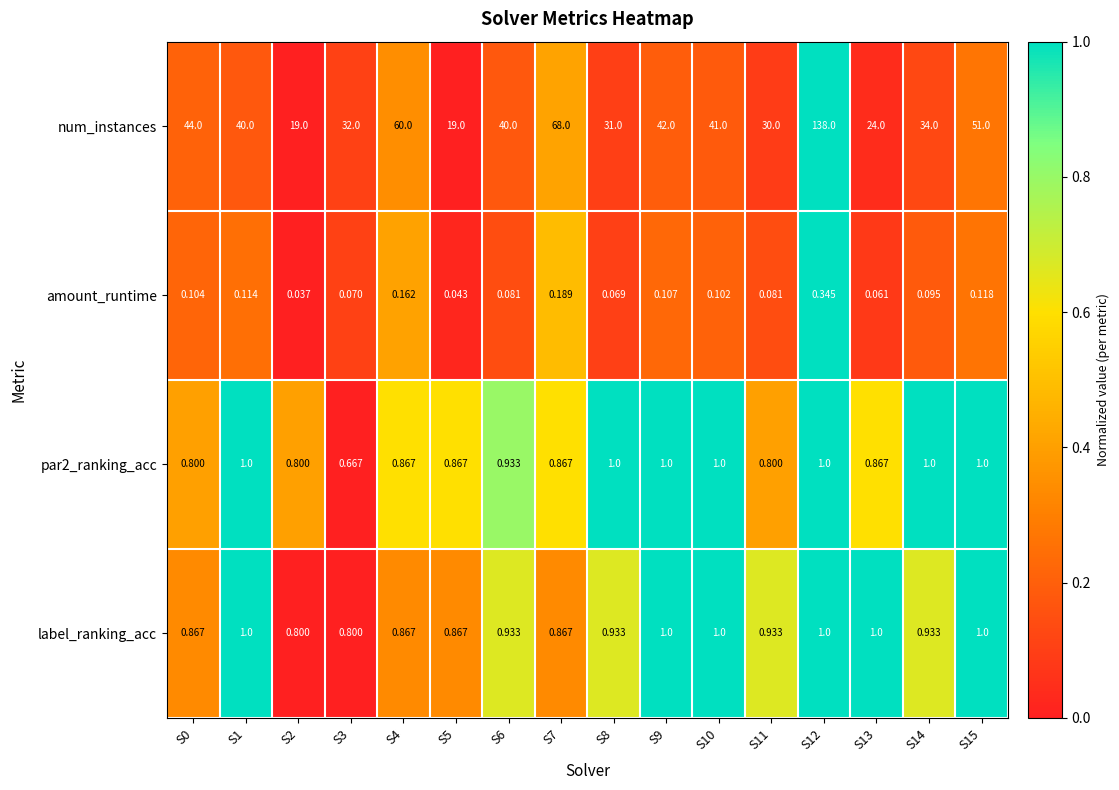

Which series has the widest spread of values?

num_instances